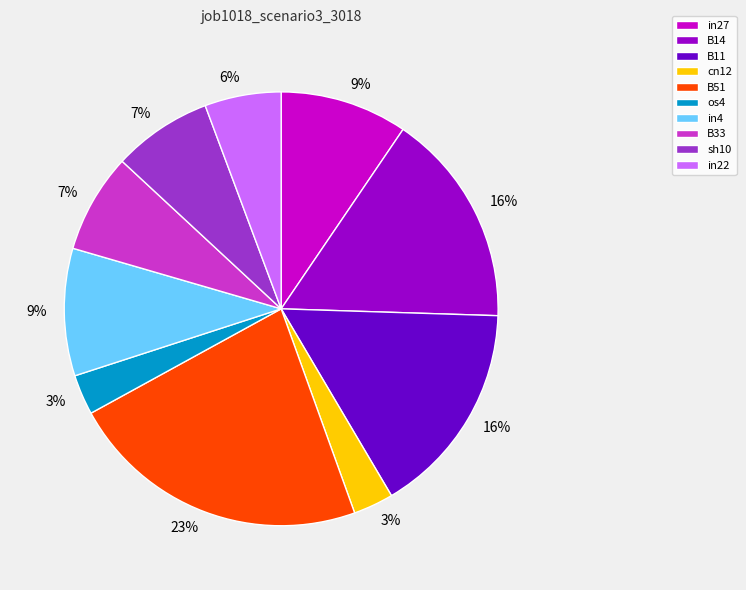

To the nearest percent, what is the average slice percentage?

10%